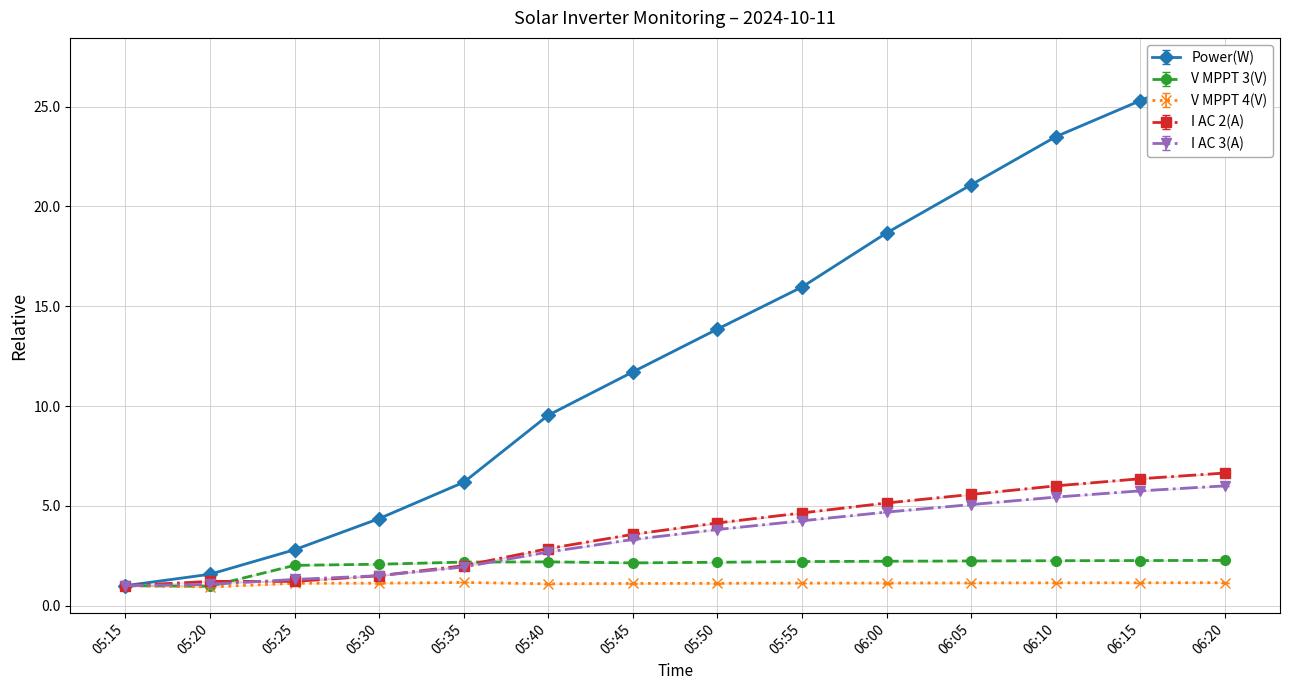

What is the average value of the I AC 2(A) series?

3.7